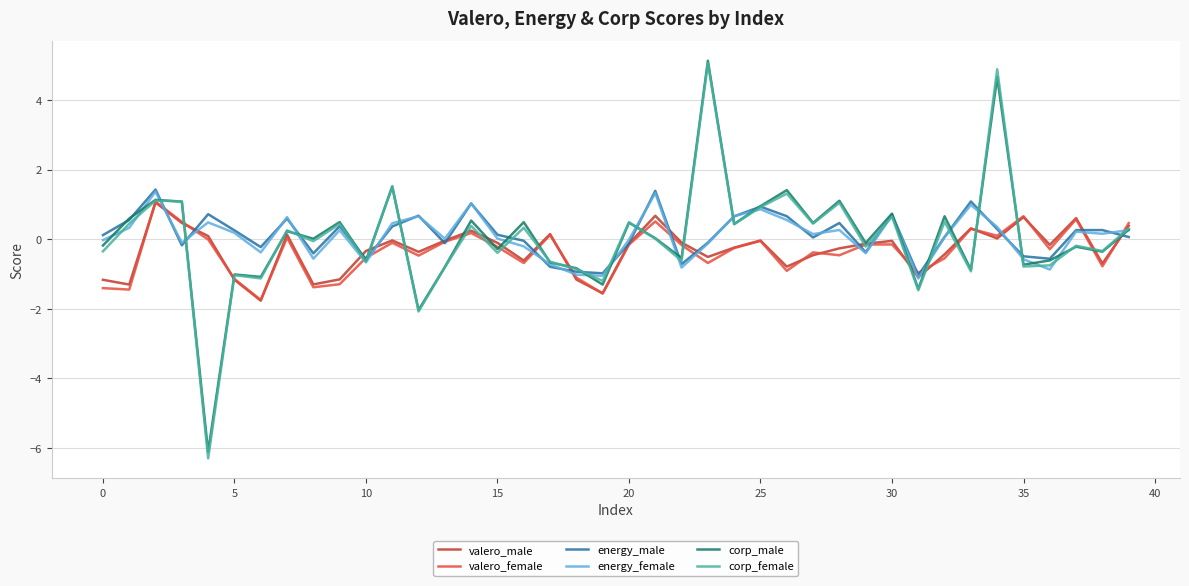

What is the maximum value shown in the chart?

5.1